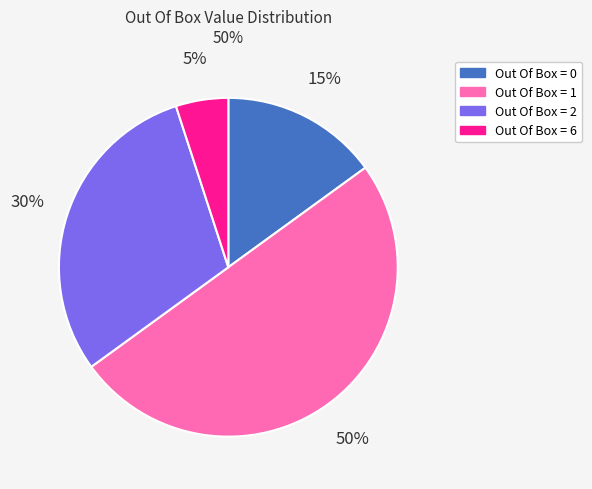

Which slice is the largest?

Out Of Box = 1